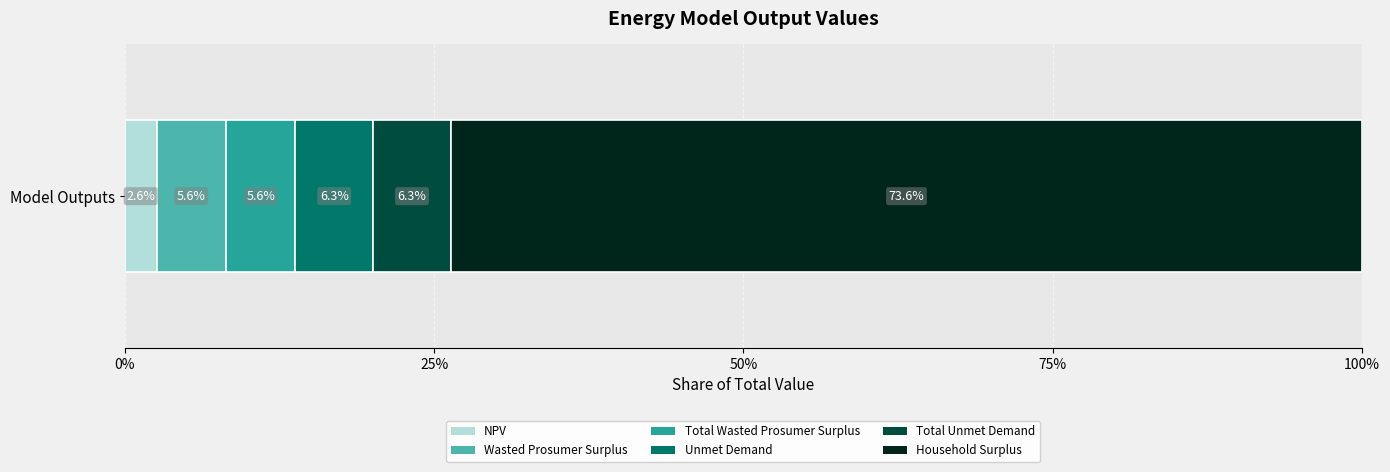

Reading right to left, transcribe all the data shown in this chart.

46981544.9	4012873.2	4012873.2	3578220.5	3578220.5	1633605.1